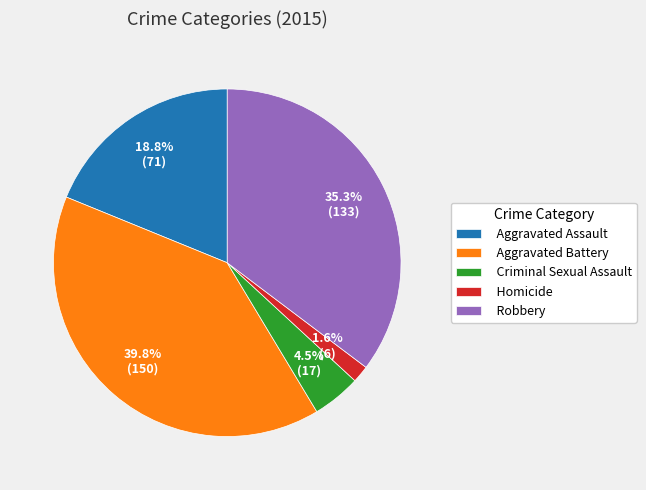

Which slice is the largest?

Aggravated Battery